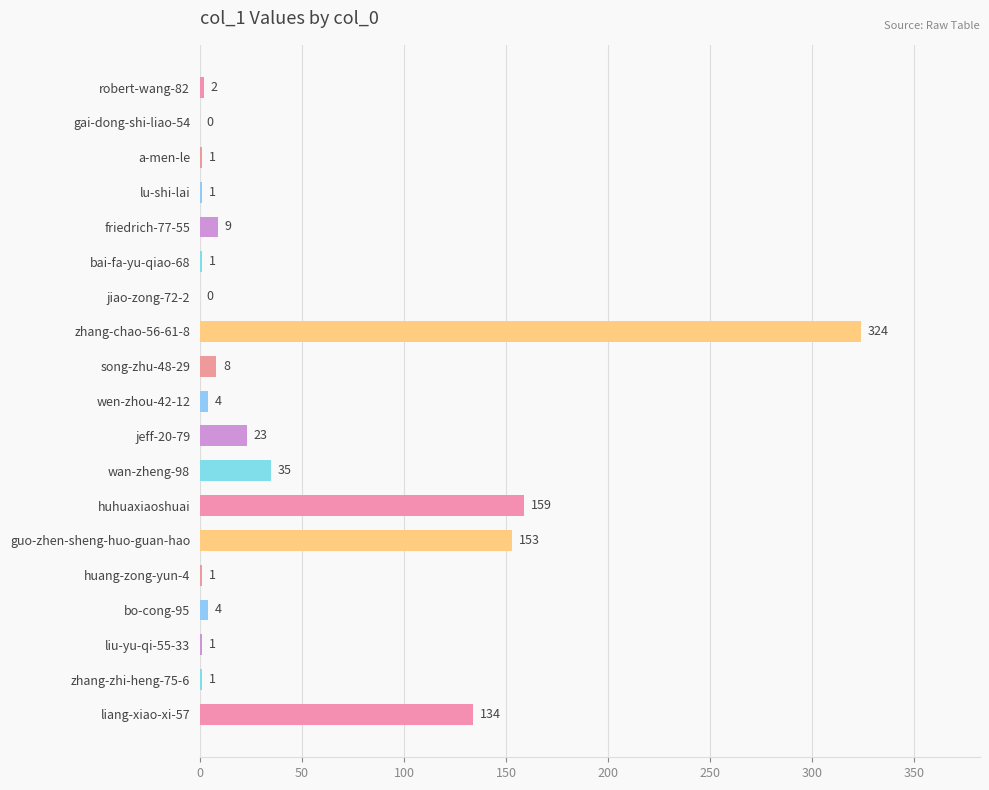

At which label is the value closest to 162?

huhuaxiaoshuai